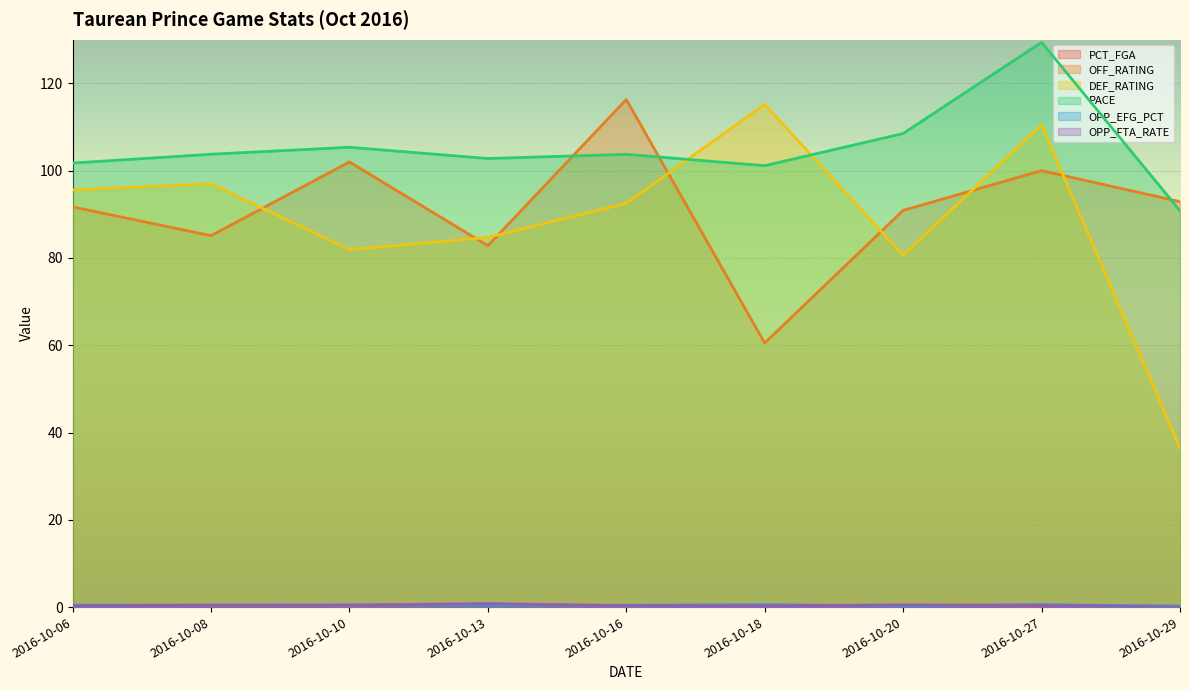

Reading left to right, transcribe all the data shown in this chart.

PCT_FGA: 0.2	0.2	0.3	0.2	0.1	0.1	0.4	0.0	0.2
OFF_RATING: 91.7	85.1	102.0	82.8	116.3	60.5	90.9	100.0	92.9
DEF_RATING: 95.6	97.0	81.9	84.7	92.5	115.2	80.6	110.5	36.4
PACE: 101.7	103.8	105.4	102.8	103.7	101.1	108.5	129.4	90.8
OPP_EFG_PCT: 0.5	0.5	0.5	0.4	0.4	0.5	0.3	0.6	0.2
OPP_FTA_RATE: 0.3	0.4	0.5	0.8	0.3	0.3	0.5	0.4	0.0